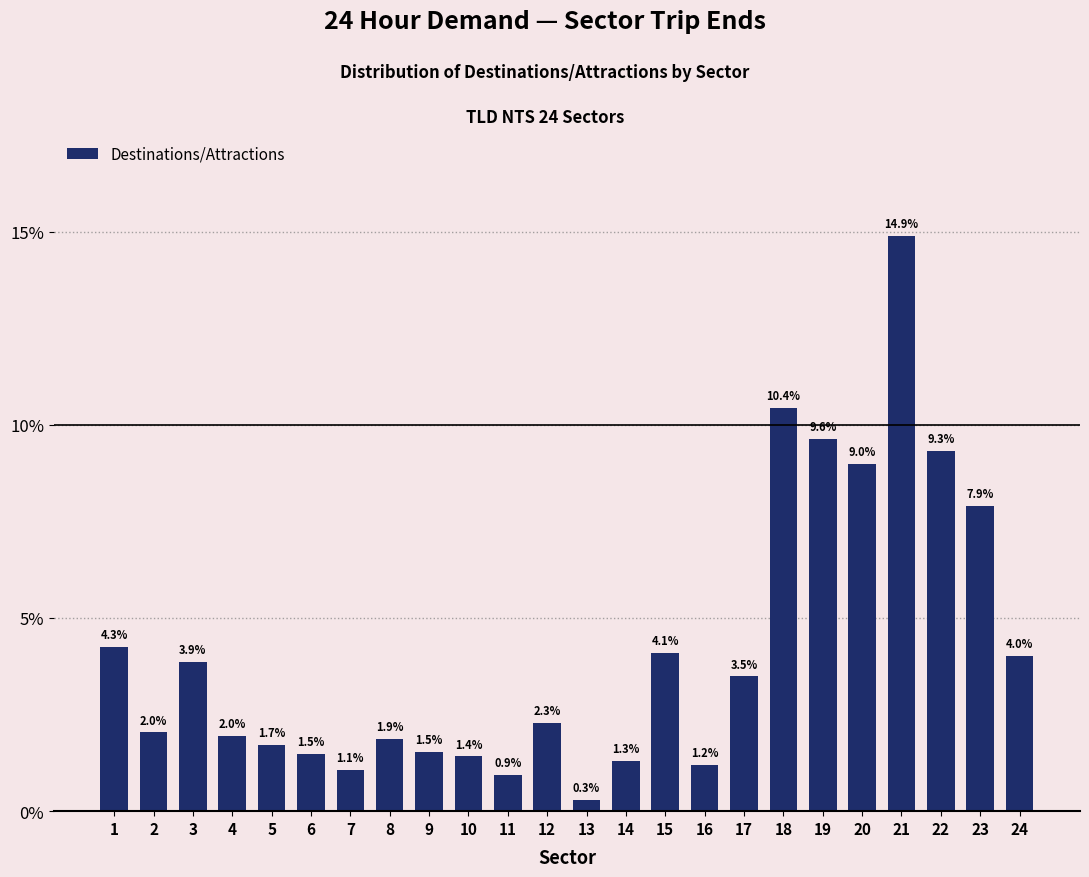

Reading left to right, what are all the values shown in this chart?

1=4.3	2=2.0	3=3.9	4=2.0	5=1.7	6=1.5	7=1.1	8=1.9	9=1.5	10=1.4	11=0.9	12=2.3	13=0.3	14=1.3	15=4.1	16=1.2	17=3.5	18=10.4	19=9.6	20=9.0	21=14.9	22=9.3	23=7.9	24=4.0